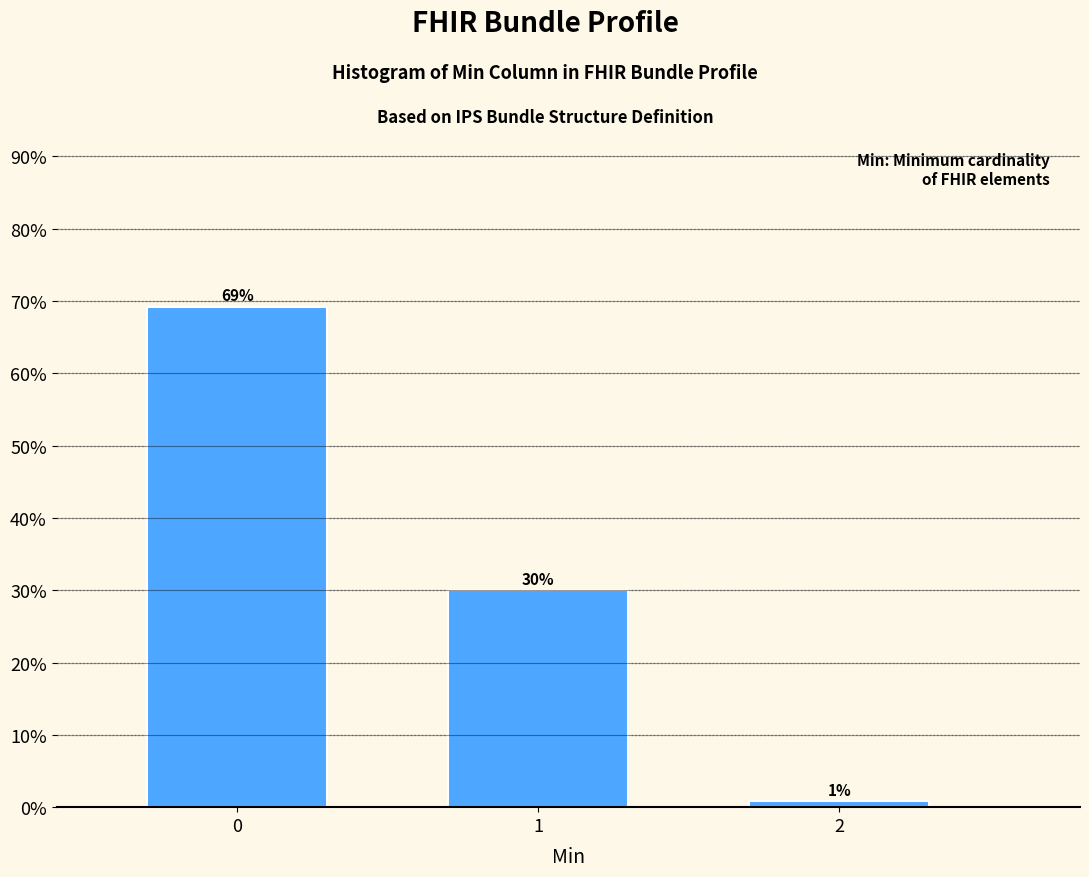

Read the value at 0.

69.2